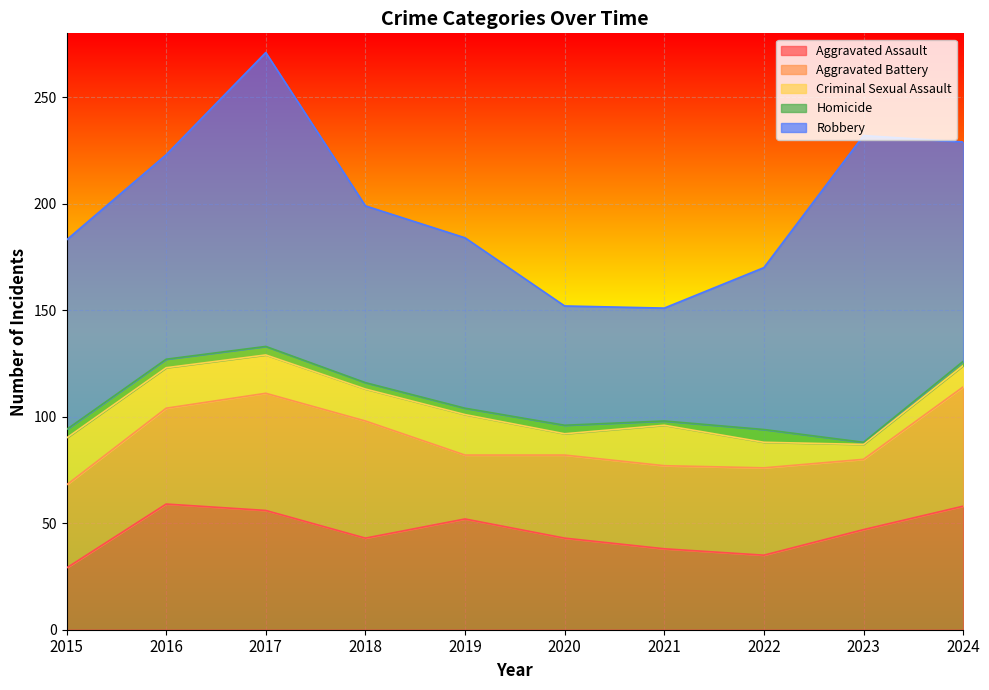

True or false: Robbery has more than 2 points higher than both neighbors.

False